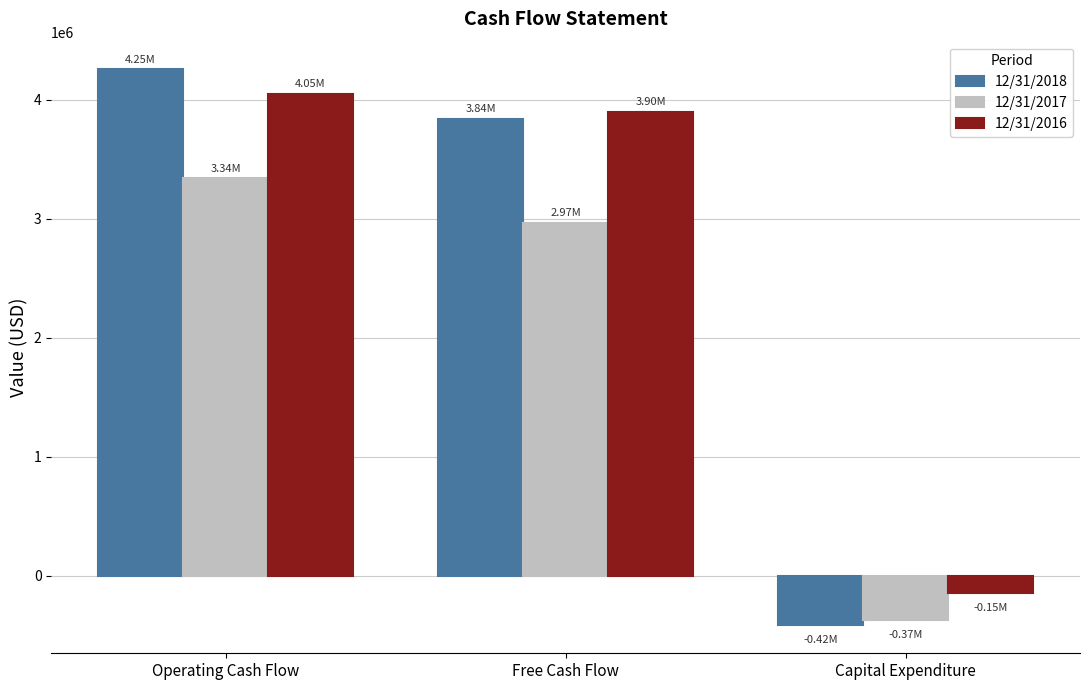

What value does the 12/31/2018 series have at Free Cash Flow?

3837267